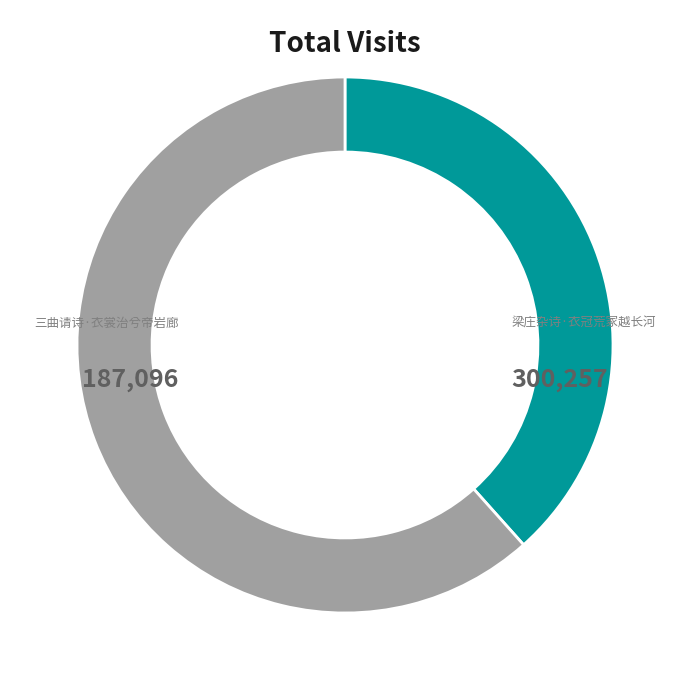

Is there any slice that represents more than half of the pie?

Yes